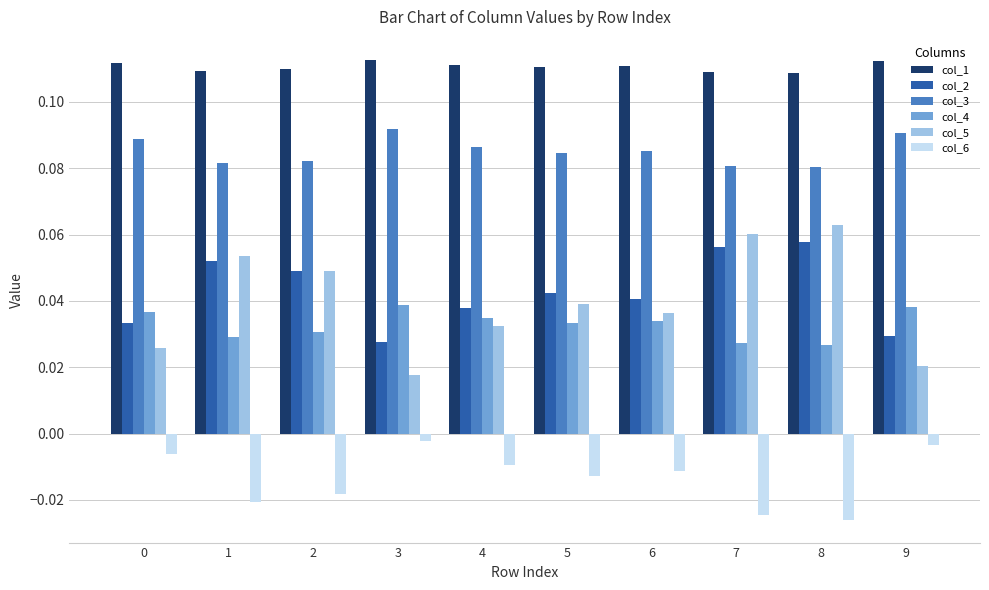

At how many categories does at least one series exceed 0?

10